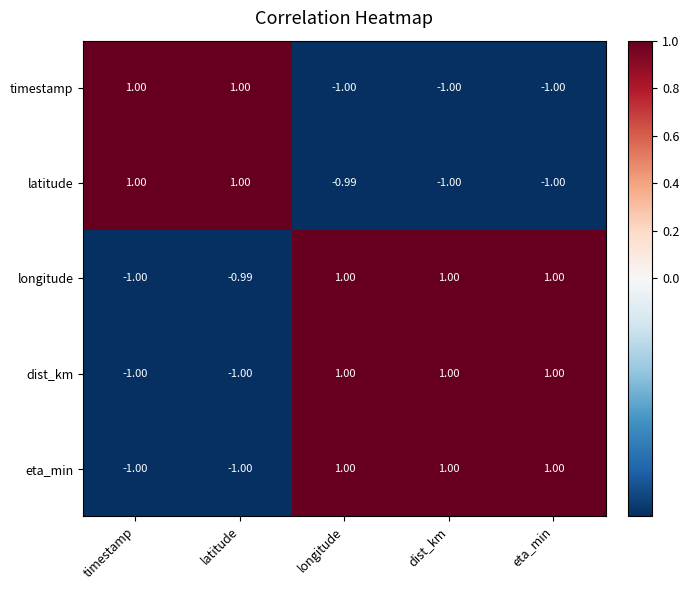

Which series has the largest total across all categories?

longitude